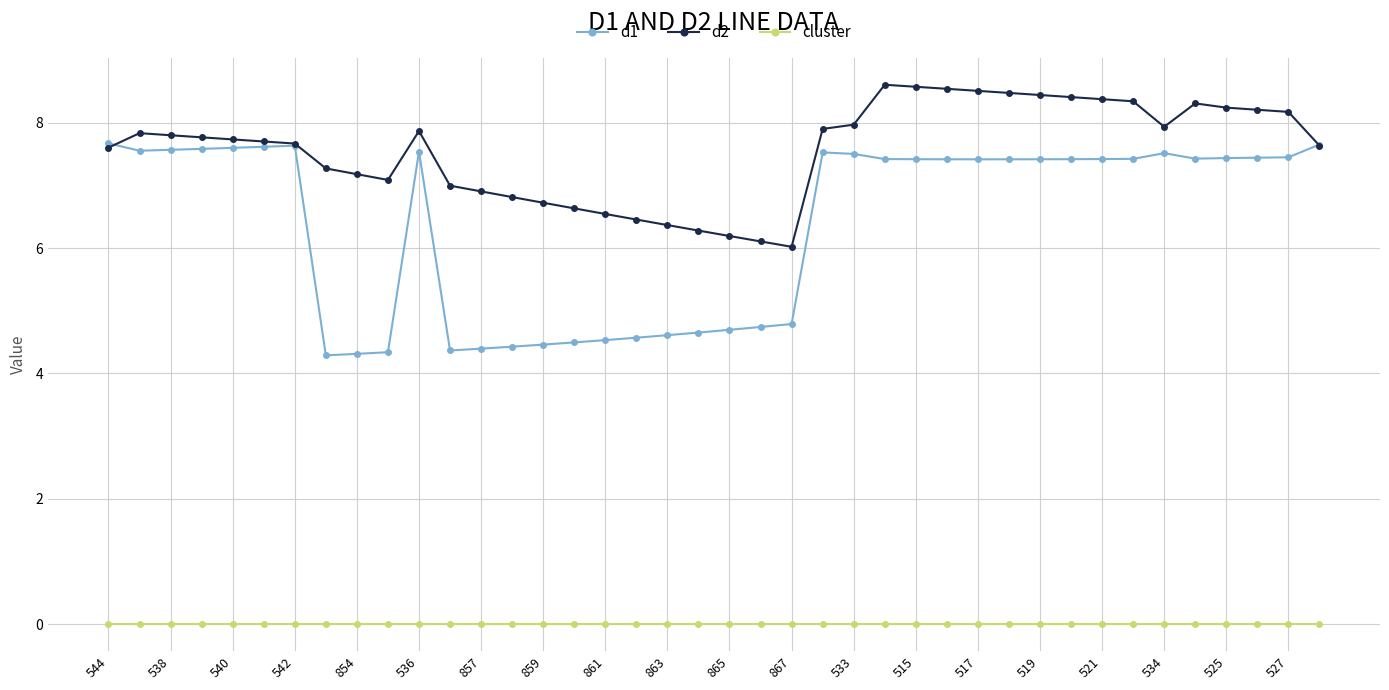

What is the value of the d2 point at the 30th from the left?

8.5